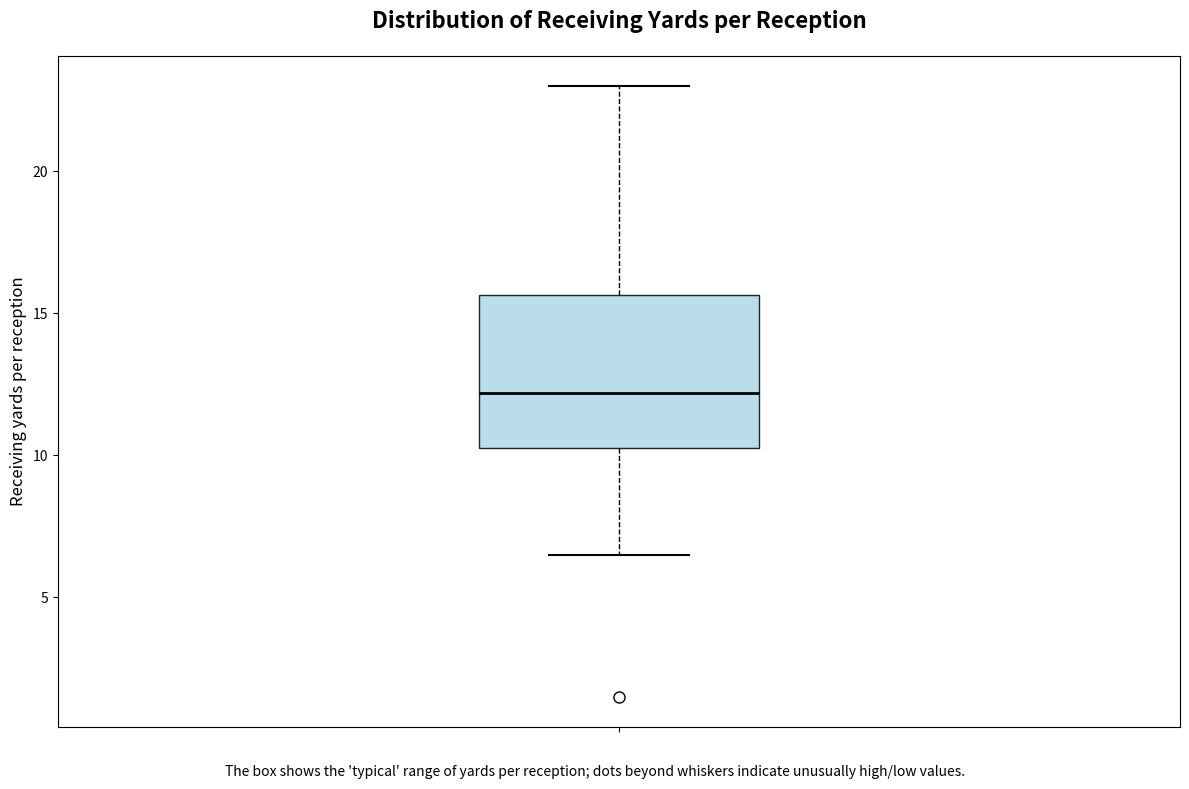

Read this box plot against the y-axis: the position of the median line, the range covered by the box, and the ends of both whiskers. The values are not printed on the chart, so give them approximately, as read against the axis.

median 12.0, box 10.5 to 15.5, whiskers 6.5 to 23.0